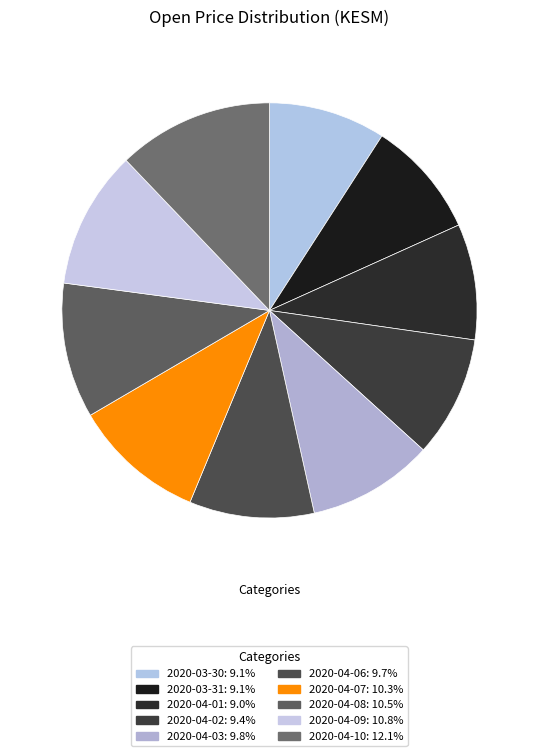

Is there a majority slice in this chart?

No